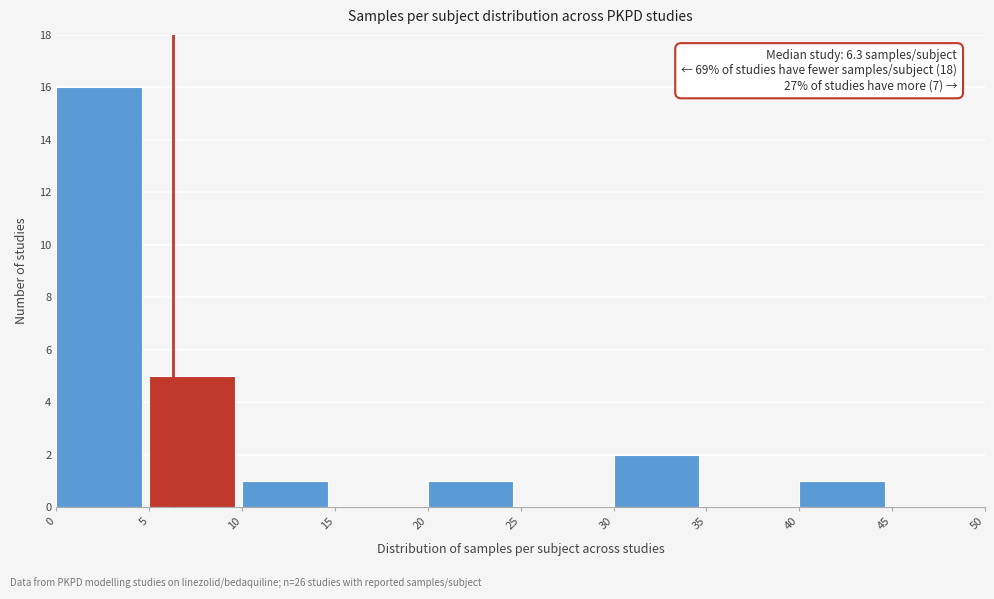

Over which range of the x-axis is the bar tallest?

0 to 5